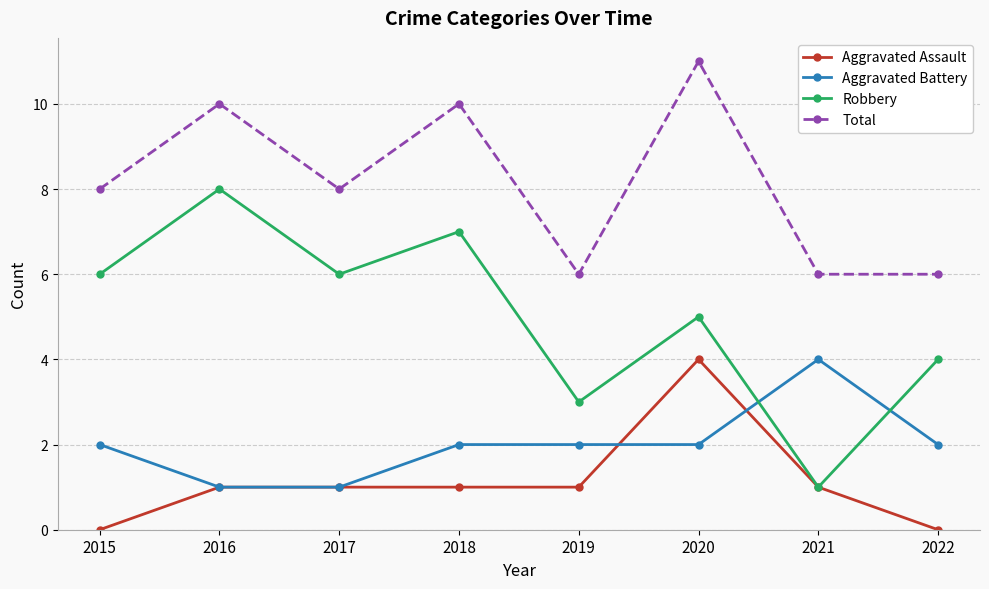

Is it true that Aggravated Battery equals 1 at 2016?

True